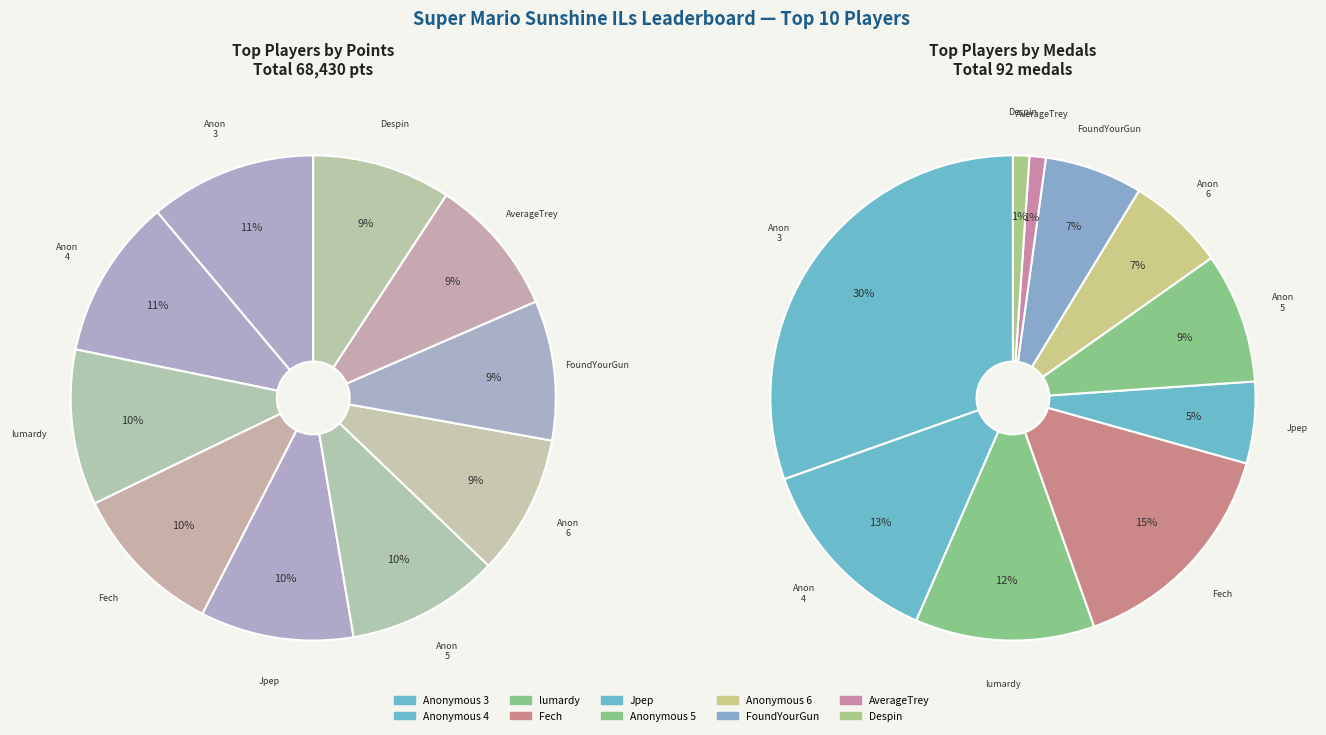

To the nearest percent, what portion does Anonymous 5 represent?

10%